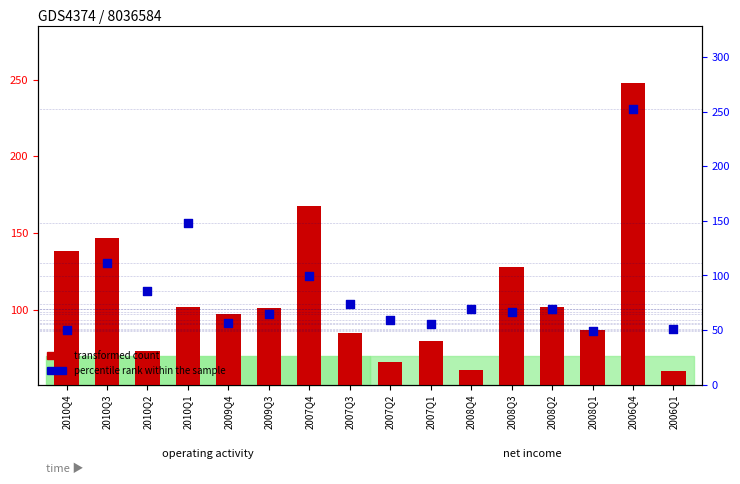

Which series contains the highest Y value?

percentile rank within the sample